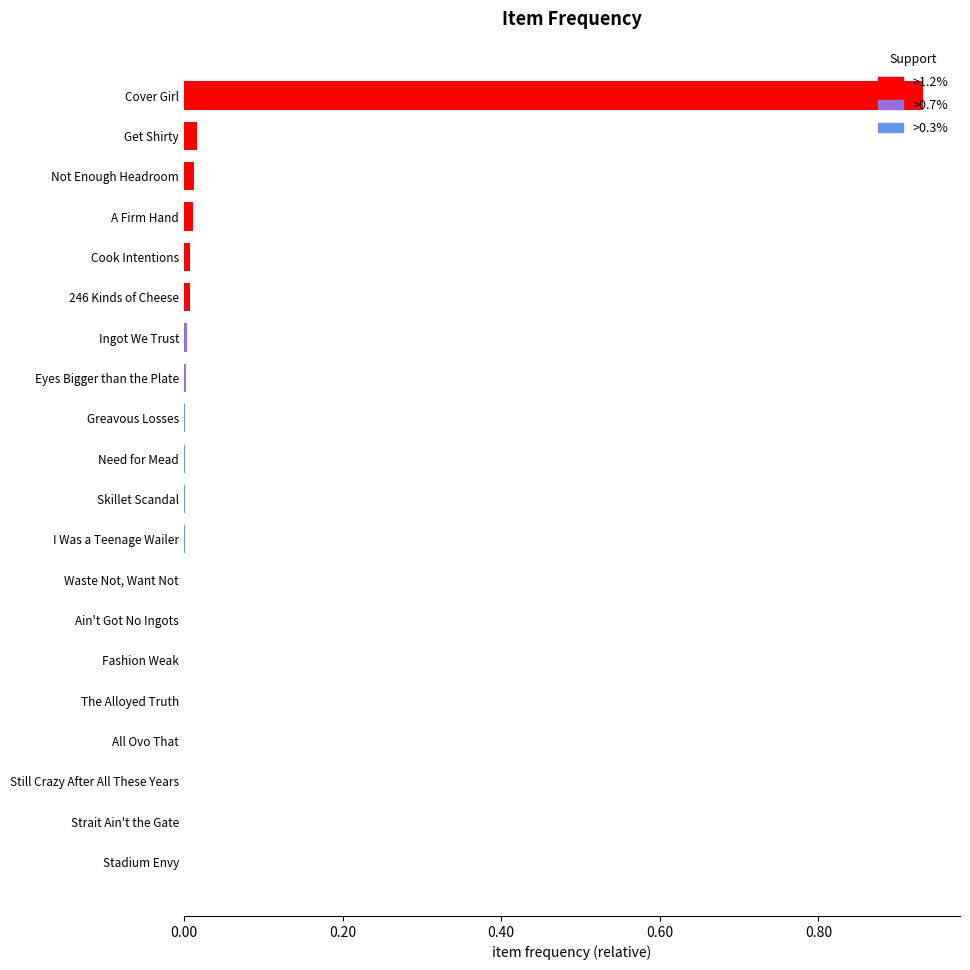

The value at All Ovo That is 0.0. True or false?

True